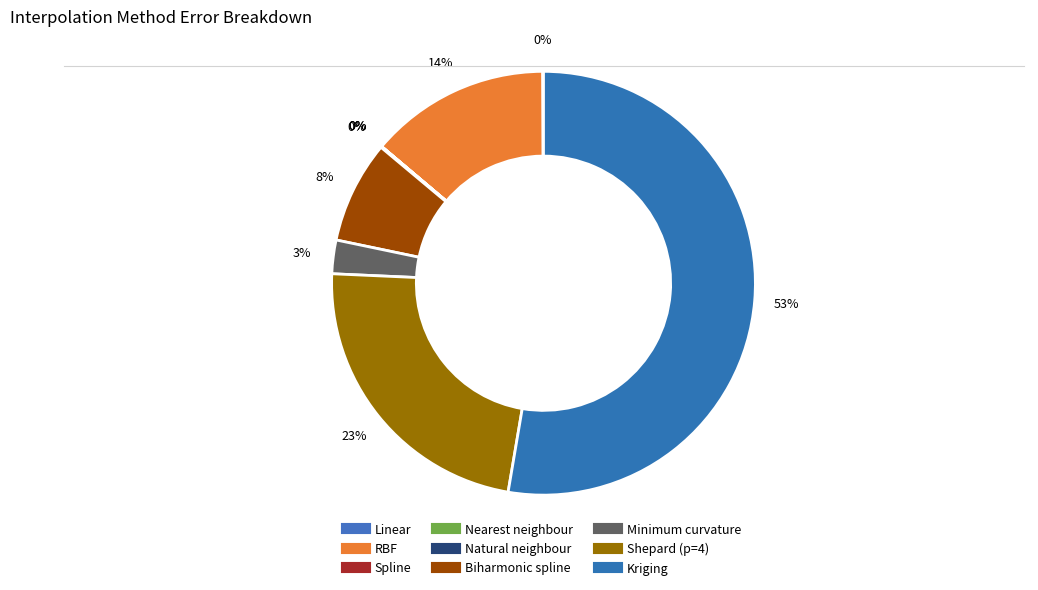

How much of the chart is everything except RBF?

86.2%